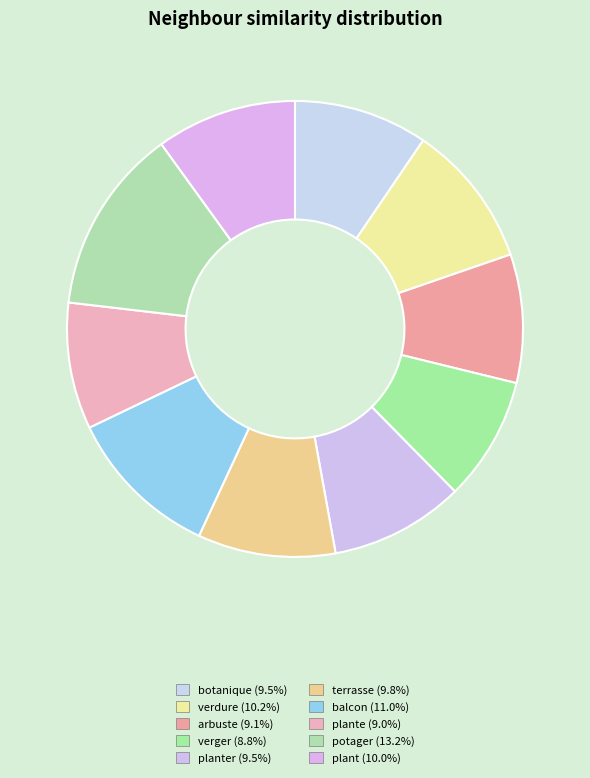

Does any single category account for the majority?

No